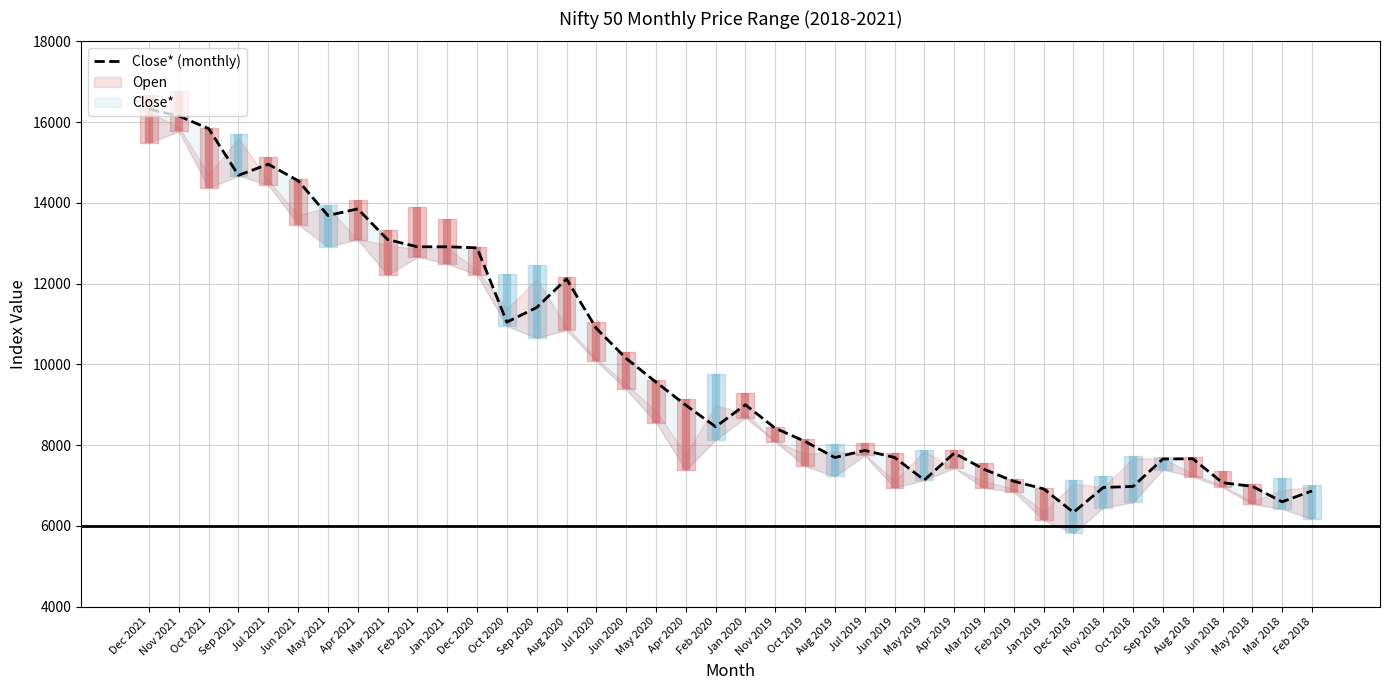

Count the number of values greater than 8988.

20